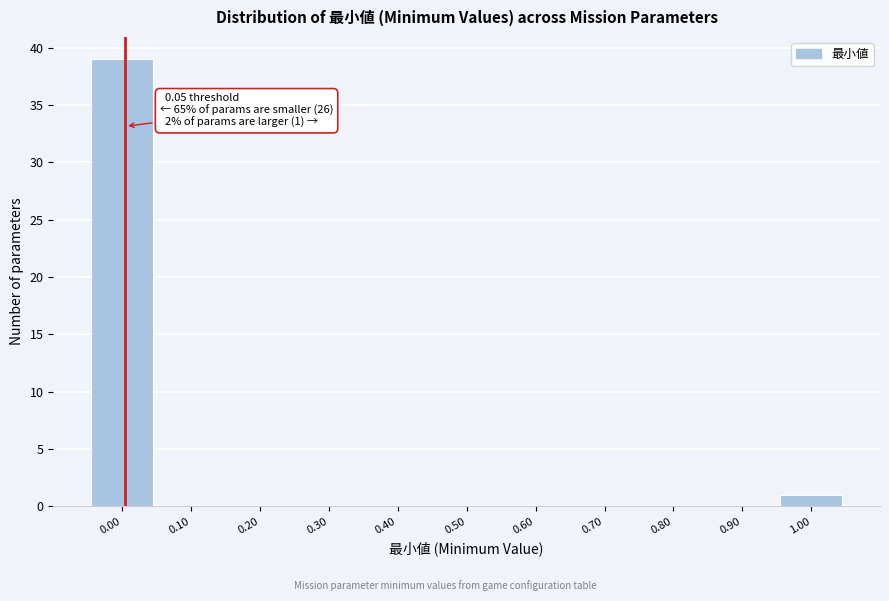

Reading right to left, extract all data points from this chart.

1.00=1	0.90=0	0.80=0	0.70=0	0.60=0	0.50=0	0.40=0	0.30=0	0.20=0	0.10=0	0.00=39